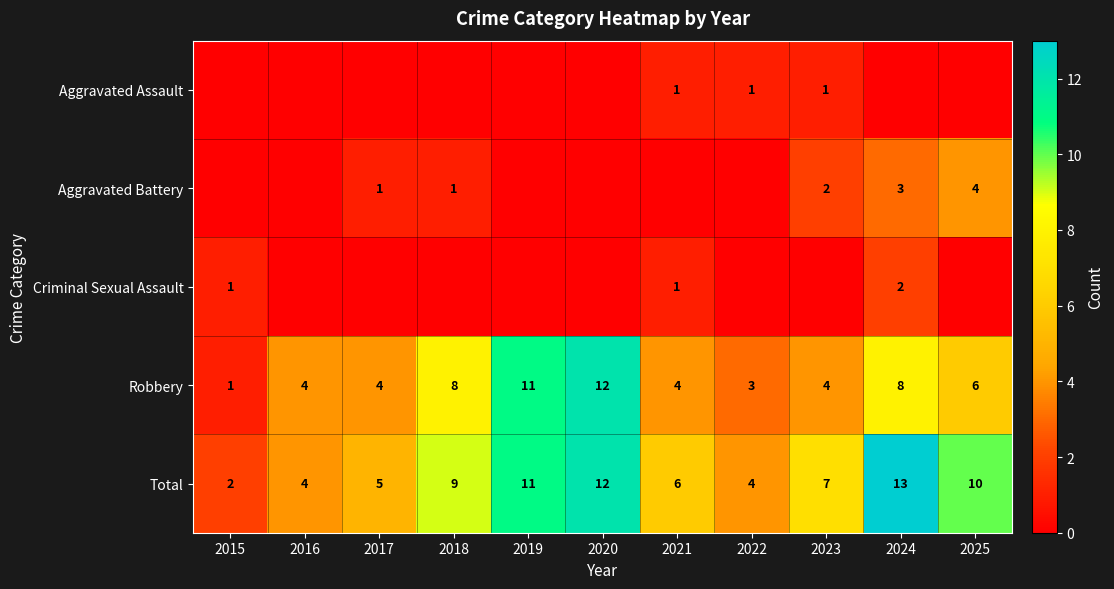

The Total series shows 9 at 2017. True or false?

False